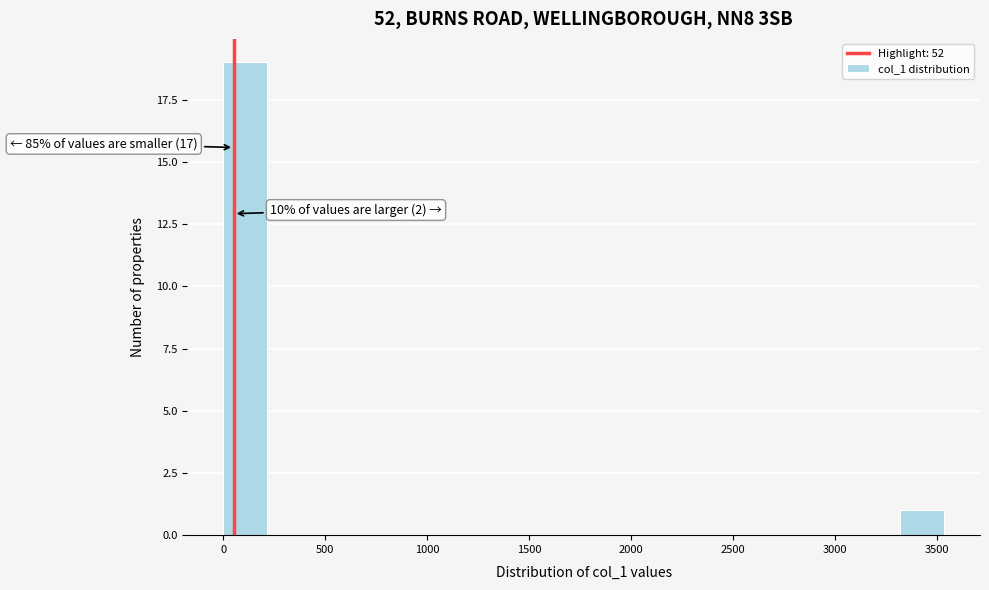

Which range on the x-axis has the tallest bar?

0 to 250